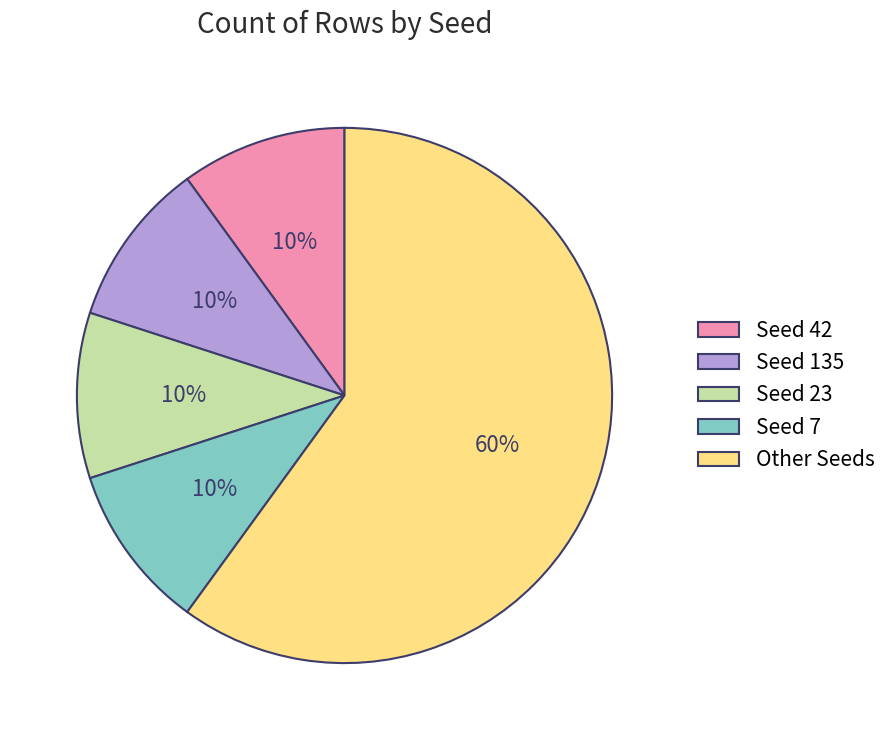

True or false: Other Seeds accounts for 60% of the total.

True